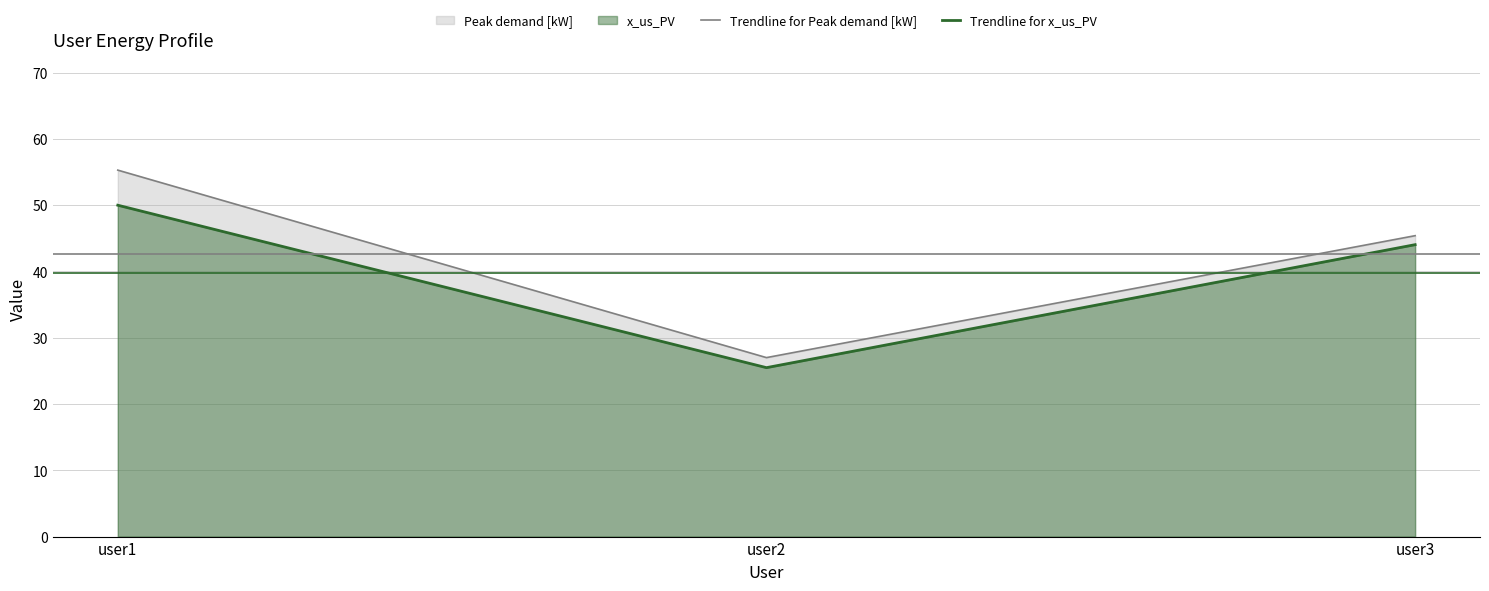

How many data points in Trendline for Peak demand [kW] are less than 45?

1